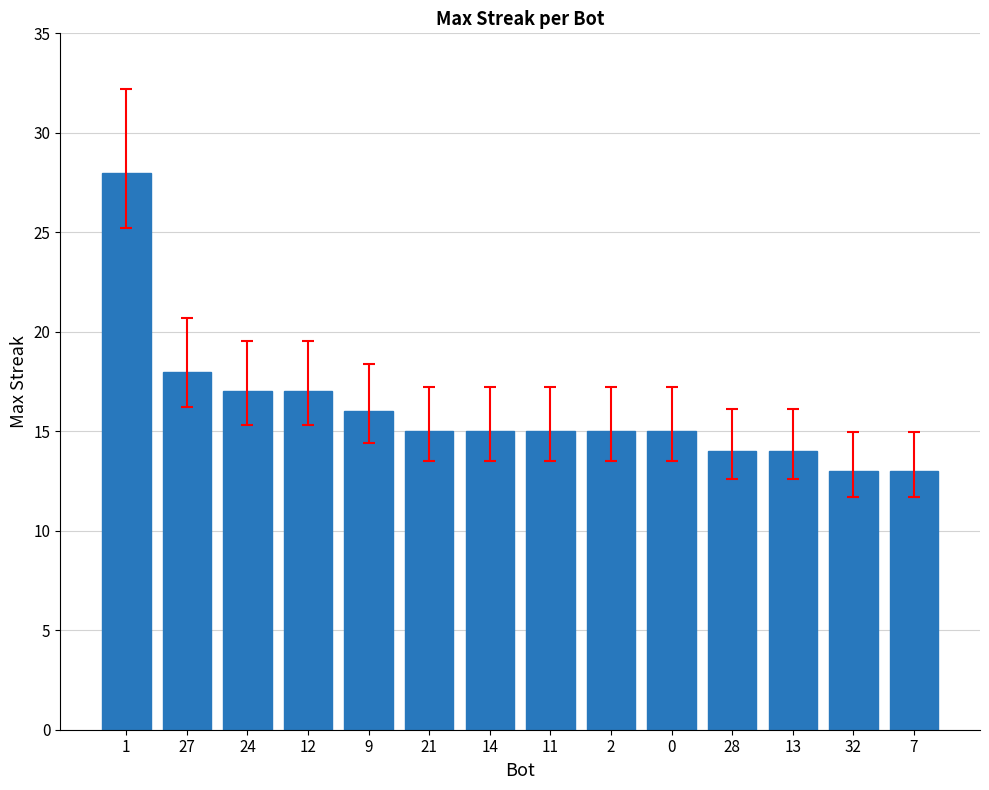

How many bars are there in total?

14